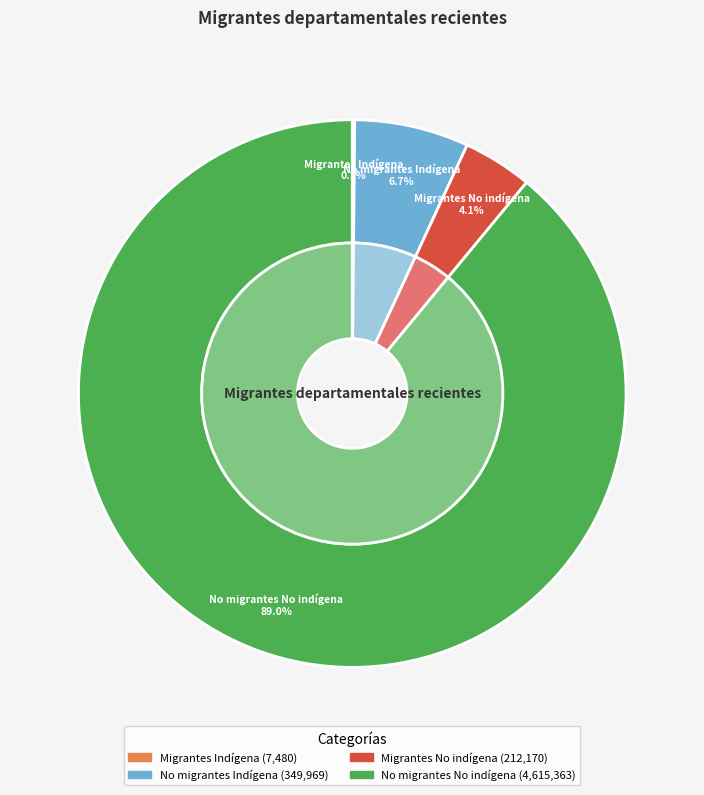

Which category has the biggest portion of the pie?

No migrantes No indígena